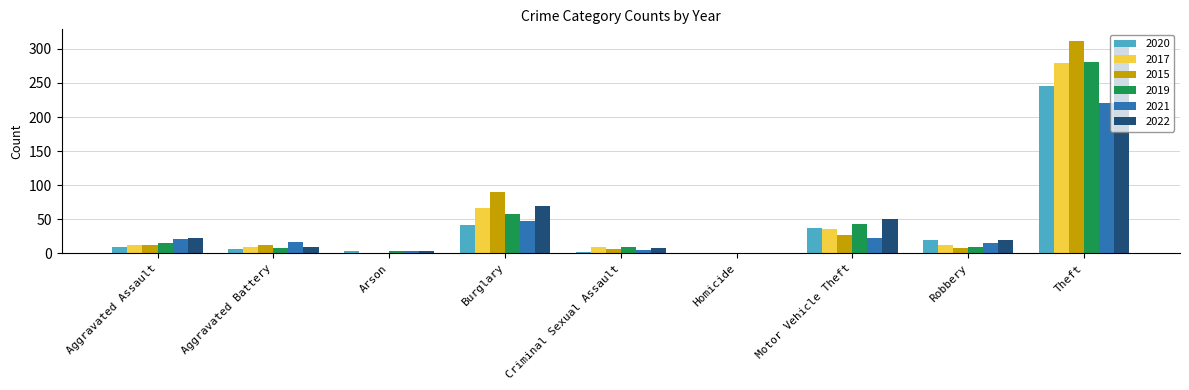

Count the number of data series in this chart.

6